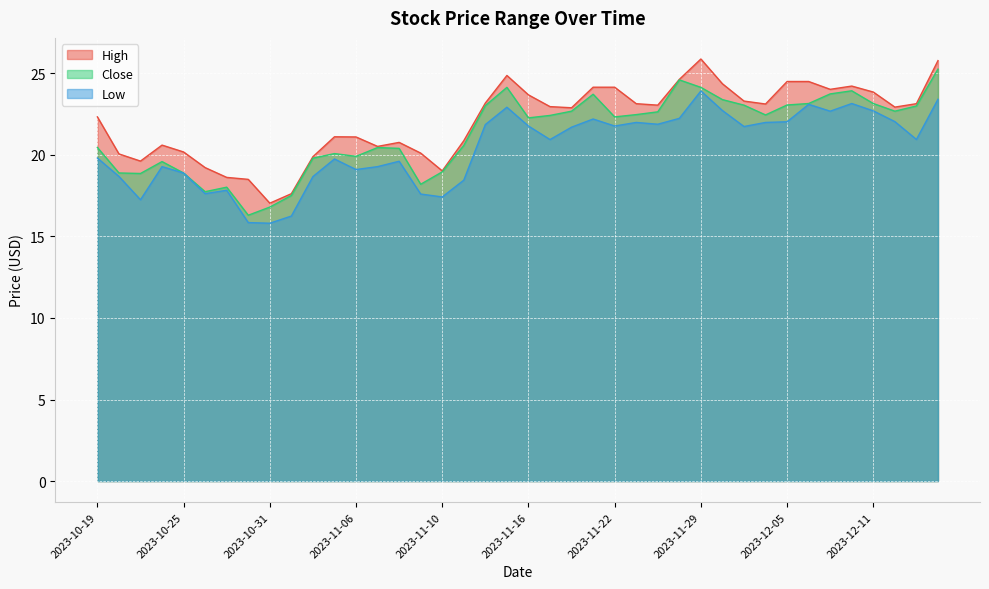

What position from the right is 2023-12-08?

5